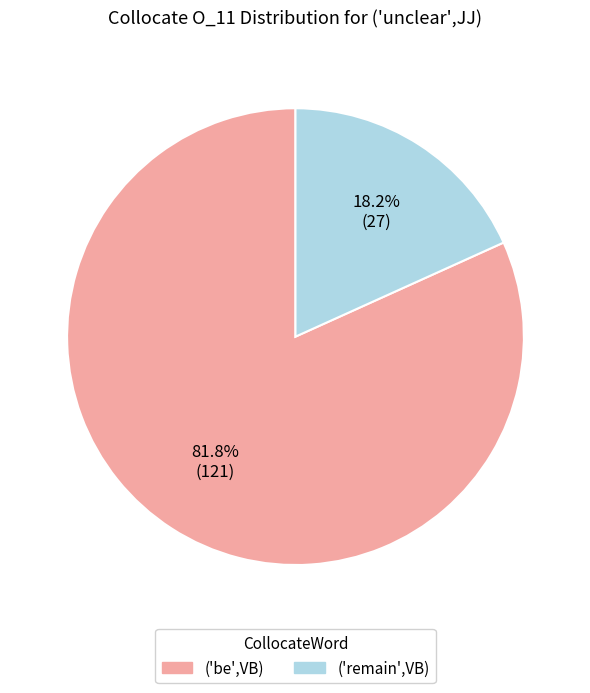

Is there any slice that represents more than half of the pie?

Yes